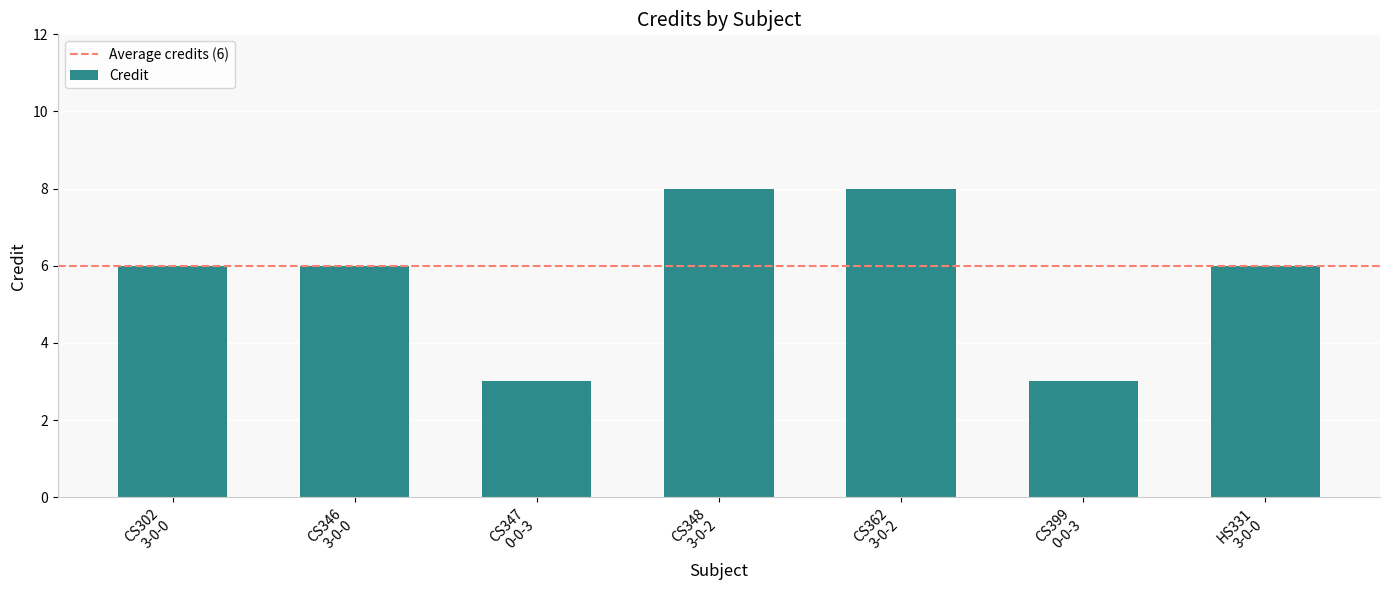

The value at CS399
0-0-3 is 3. True or false?

True